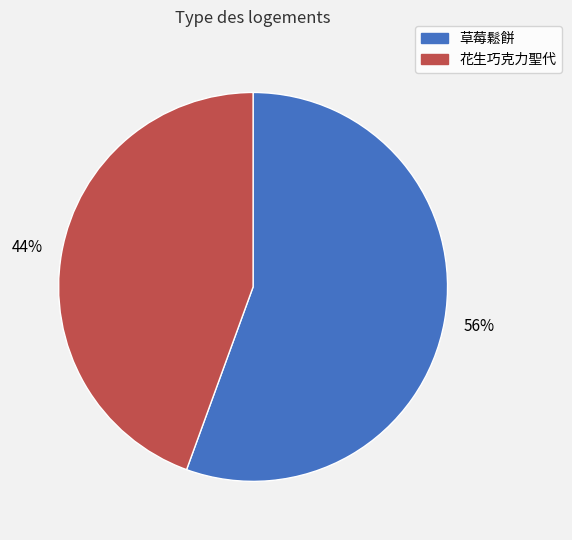

What percentage is the 花生巧克力聖代 slice, to the nearest percent?

44%